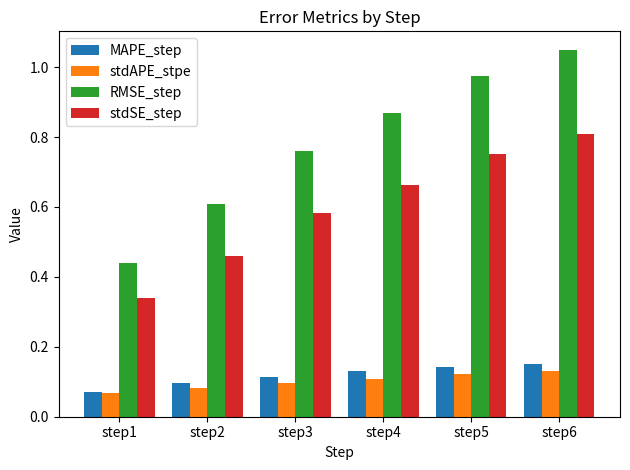

What are all the series names shown in the legend?

MAPE_step, stdAPE_stpe, RMSE_step, stdSE_step